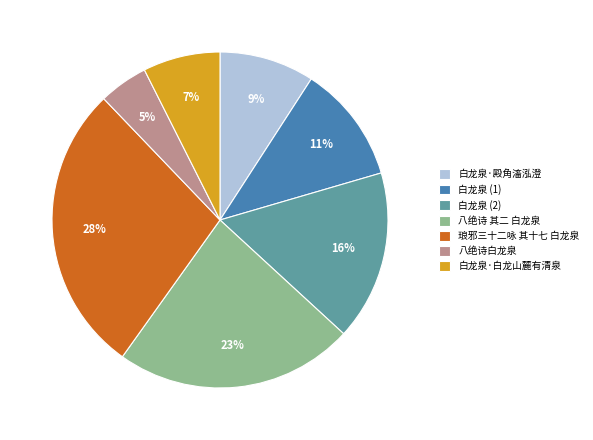

To the nearest percent, what percentage of the pie is 八绝诗 其二 白龙泉?

23%